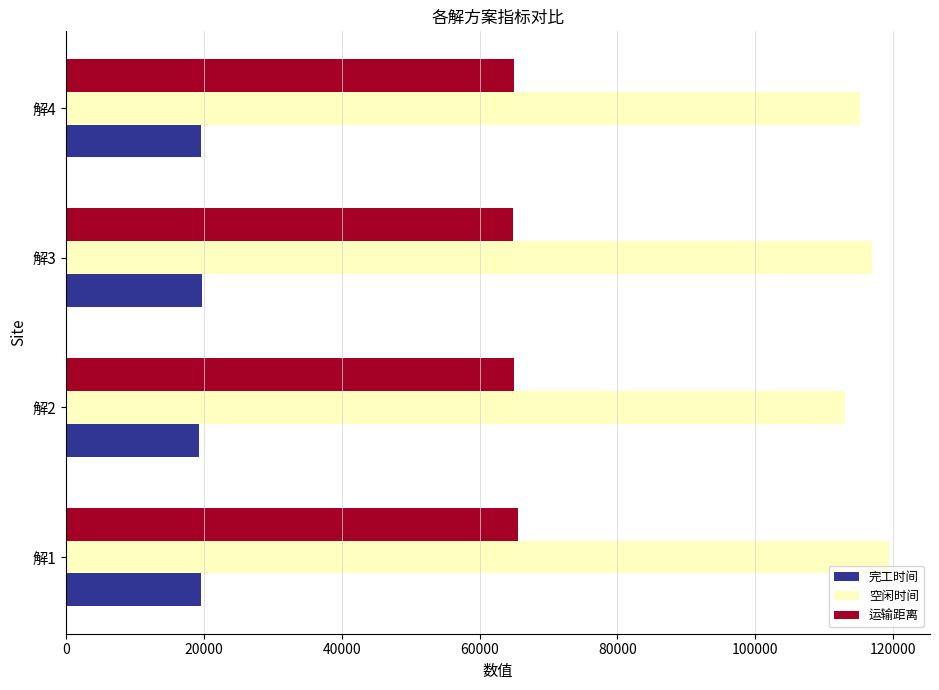

At 解3, list the series in order from smallest to largest.

完工时间, 运输距离, 空闲时间